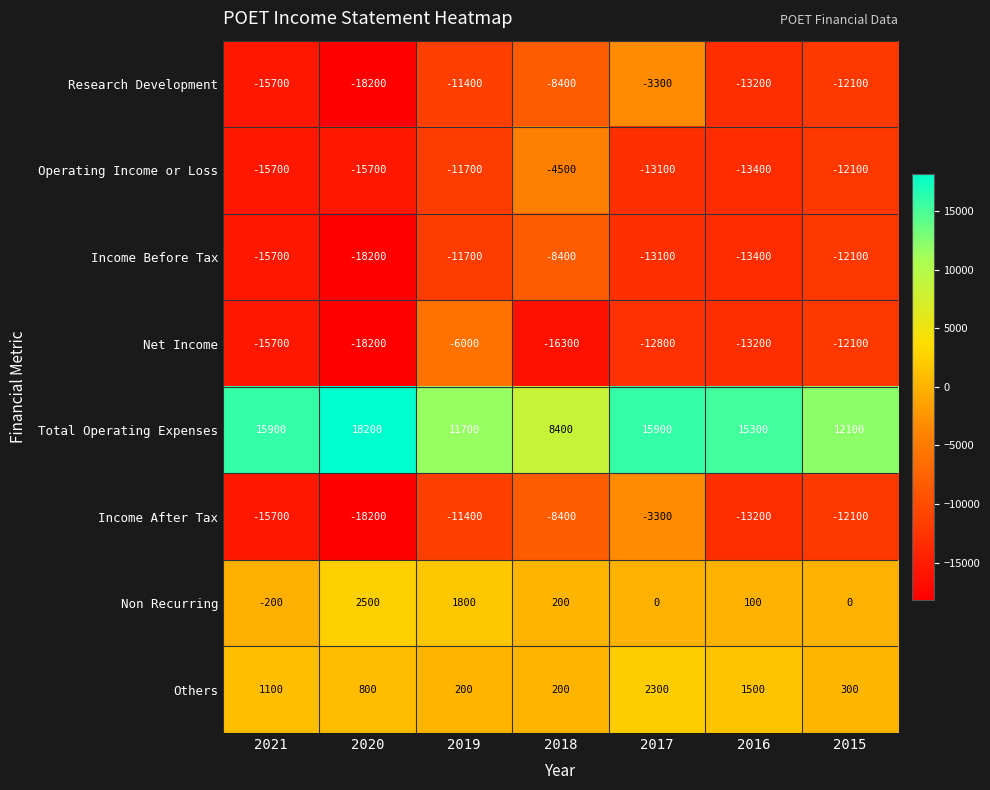

What is the spread (max minus min) of values at 2021?

31600